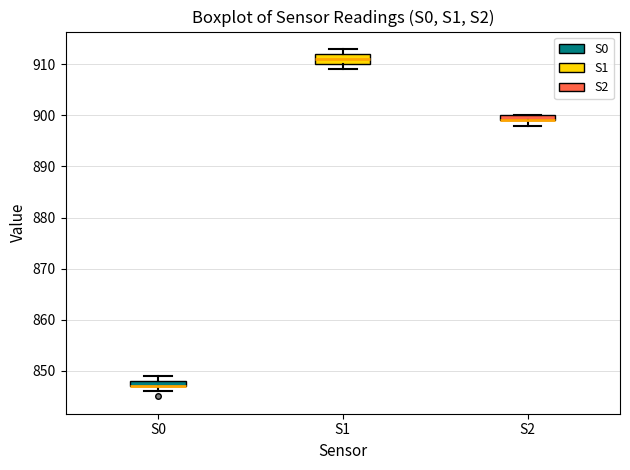

Comparing the boxes themselves (not the whiskers), which one is the tallest?

S1